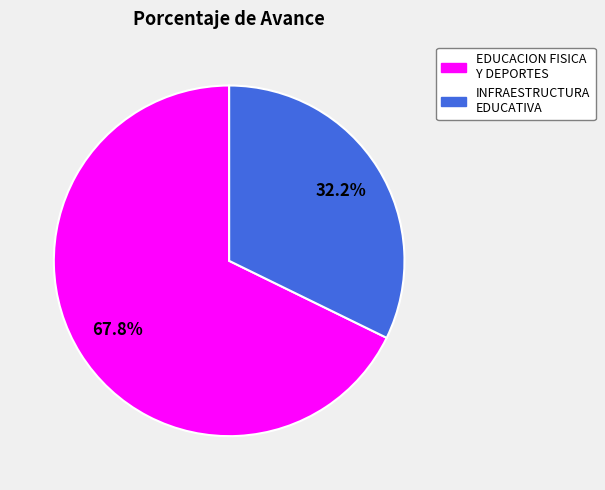

Does any single category account for the majority?

Yes